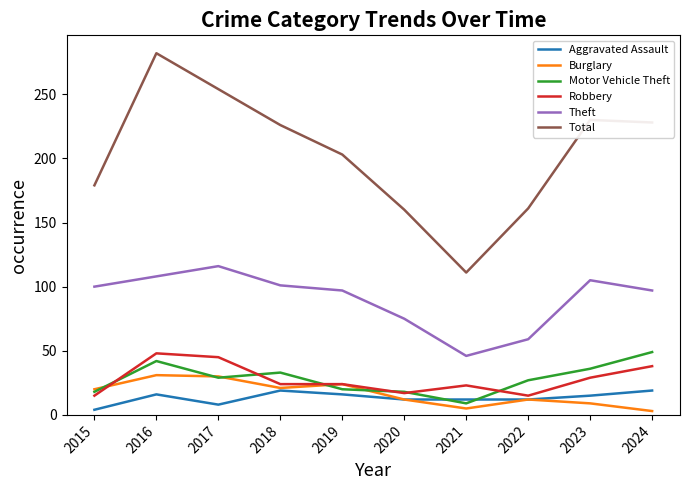

Does the chart display data point markers on the line(s)?

No